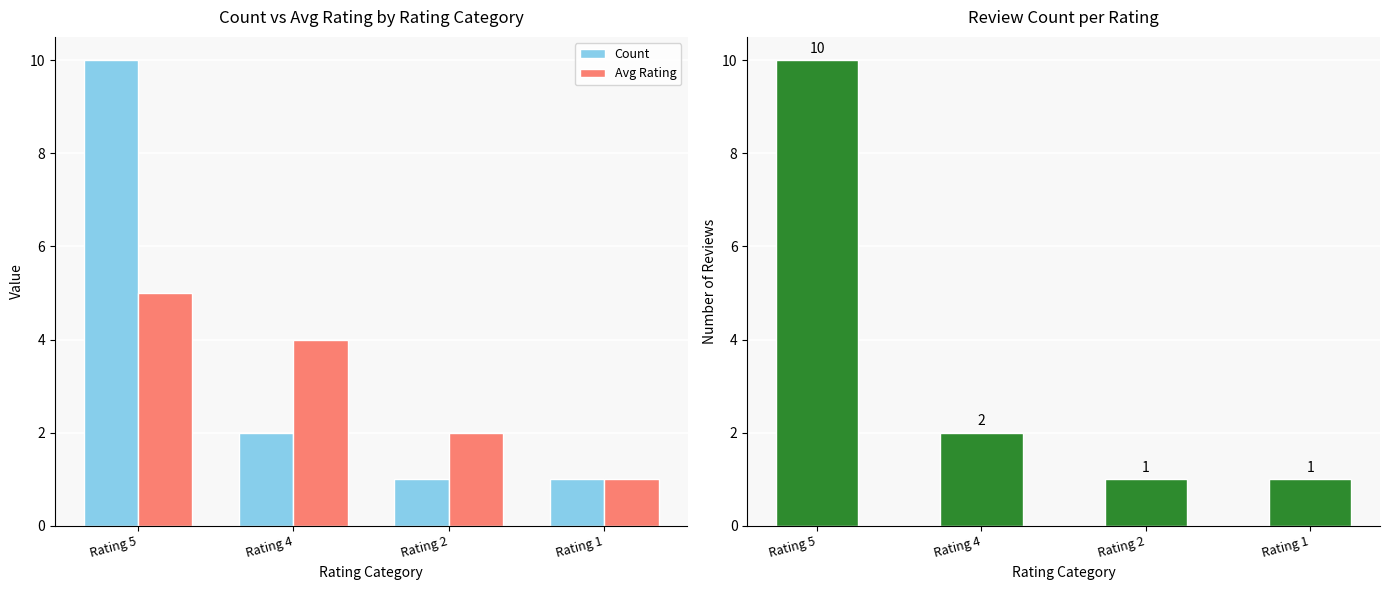

How many bars are there in each group?

2